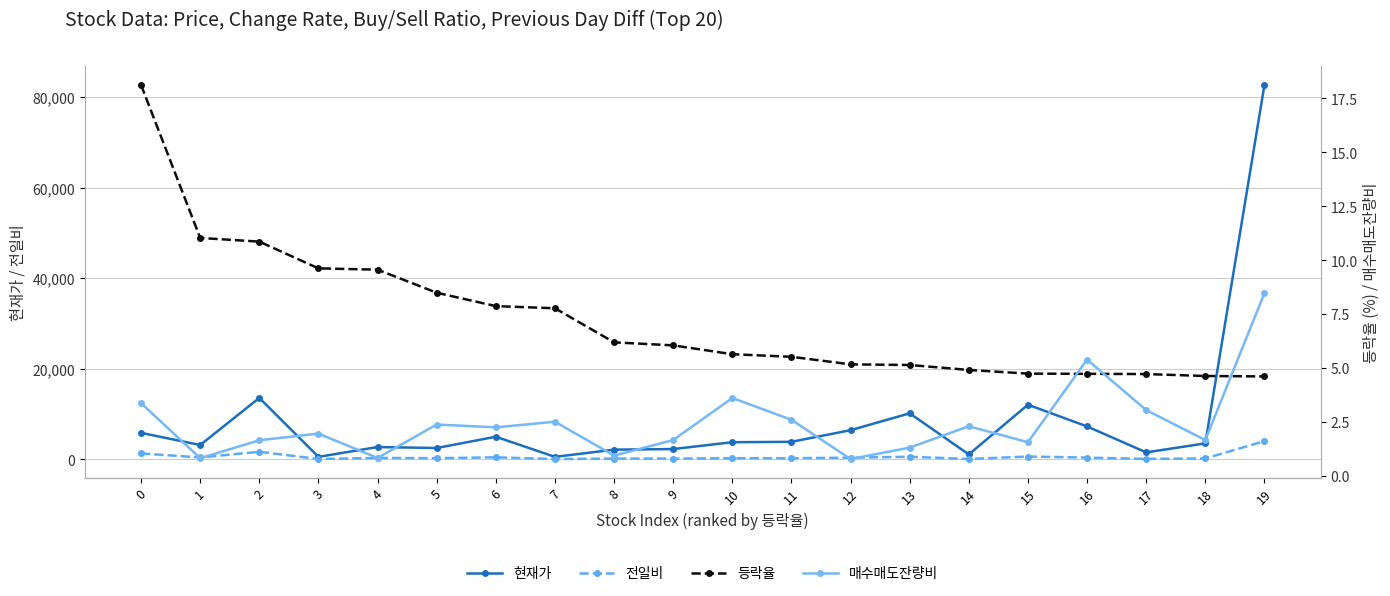

Rank the series by their maximum value, from lowest to highest.

매수매도잔량비, 등락율, 전일비, 현재가